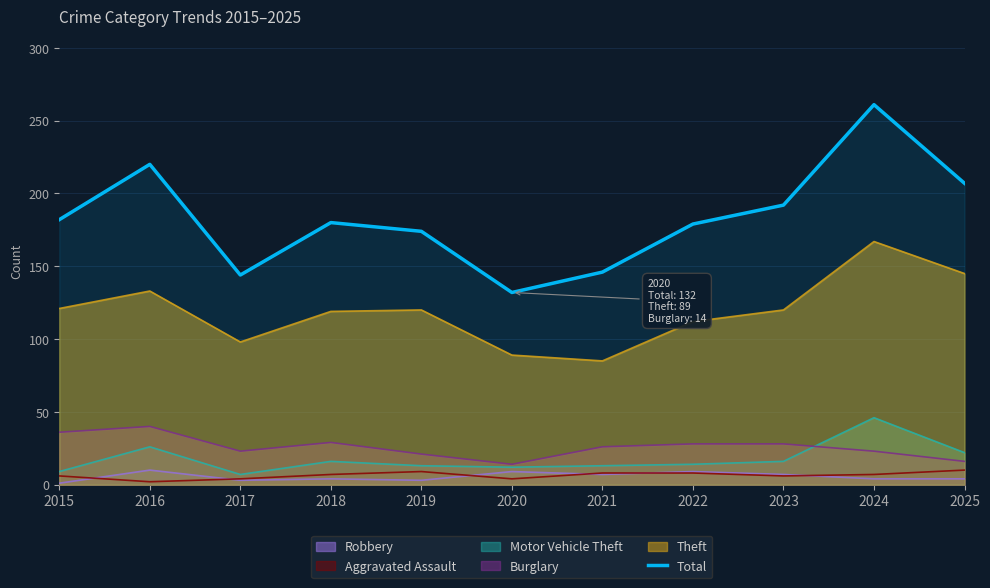

Which has a higher value, 2025 or 2020?

2025